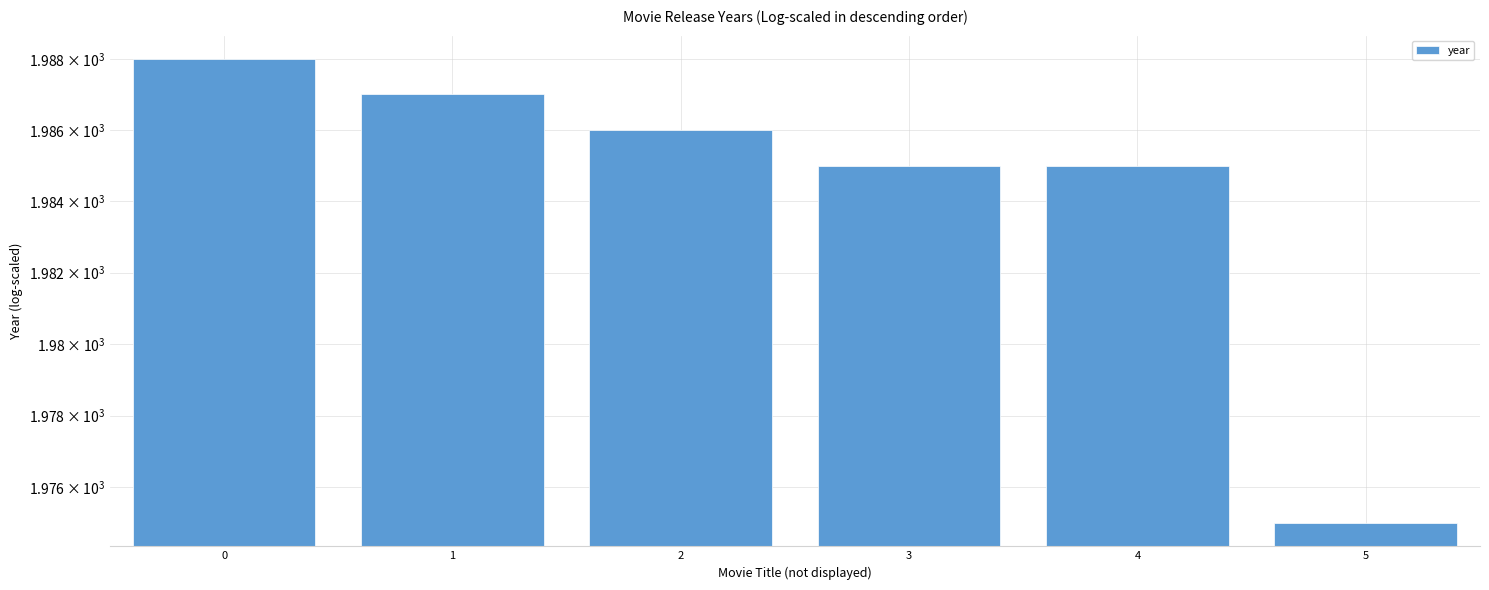

What is the difference between the maximum and minimum values?

13